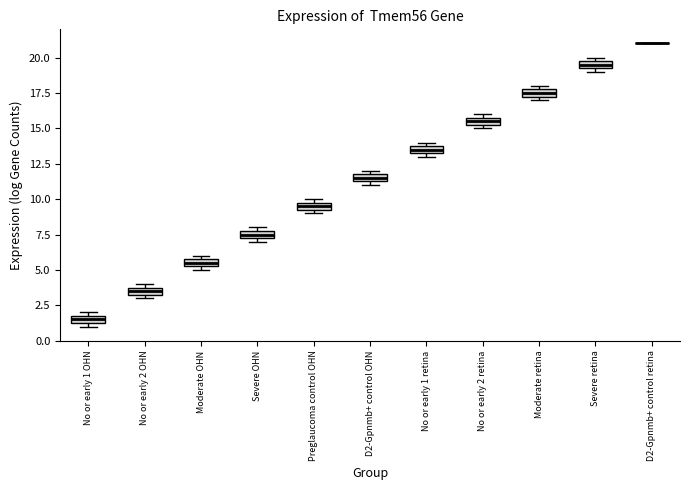

Where is the lower edge of the box for No or early 1 OHN on the y-axis? The values are not printed on the chart, so give them approximately, as read against the axis.

1.5